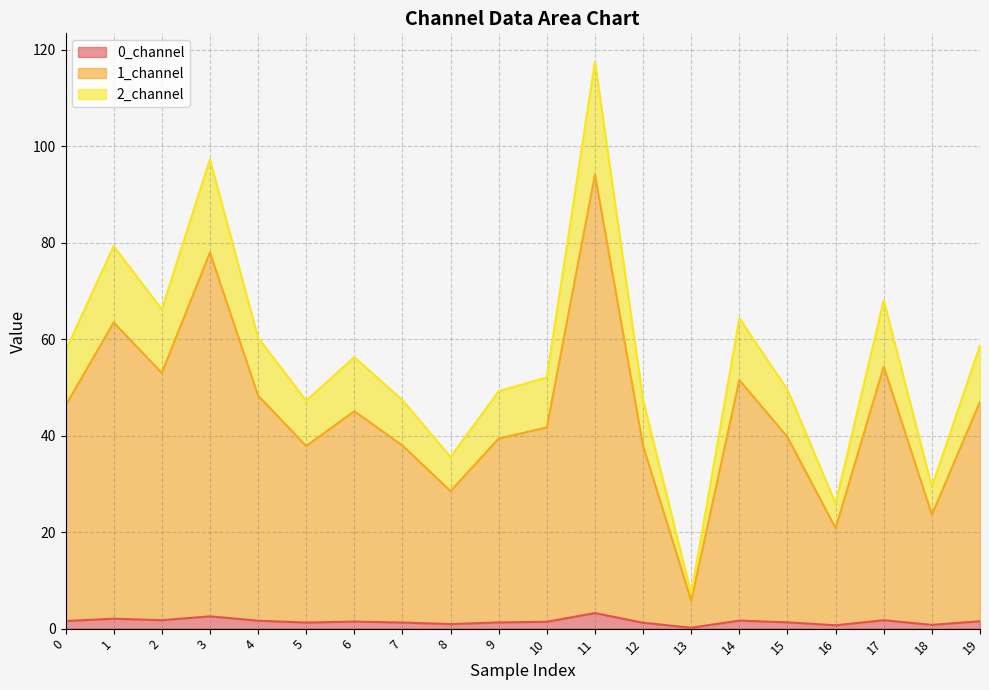

Which label corresponds to the smallest value in the chart?

13